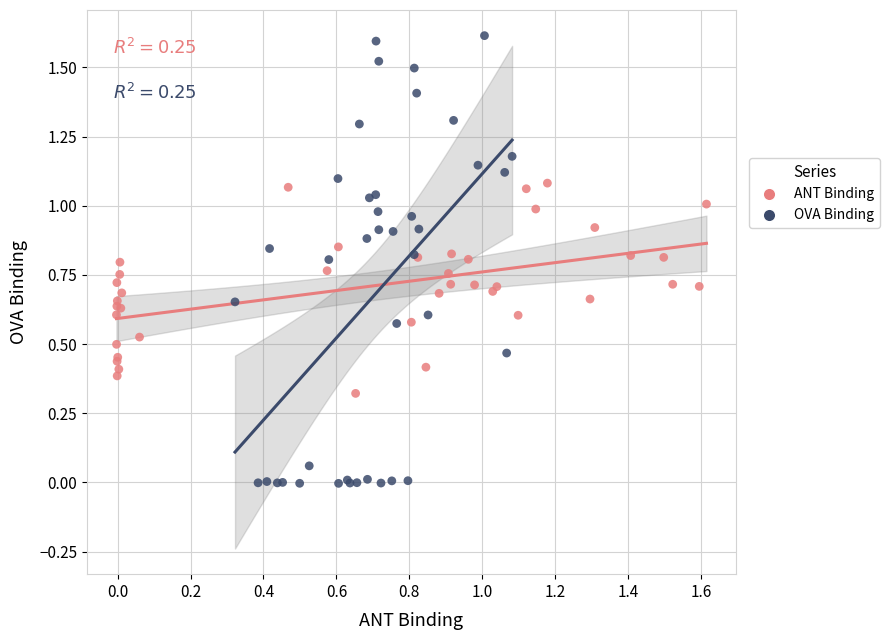

Which series has the largest Y range (max minus min)?

OVA Binding